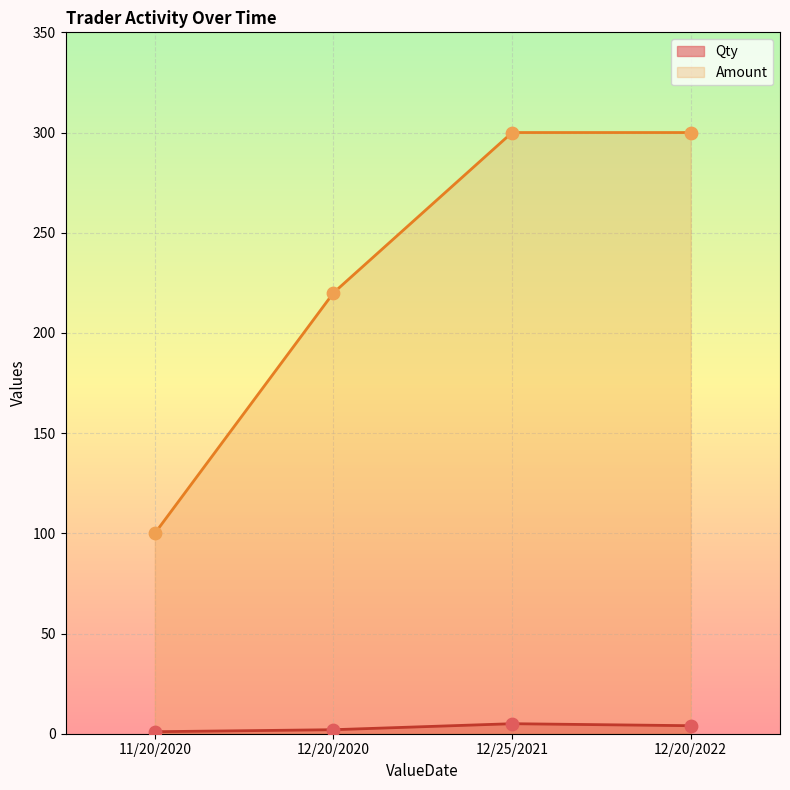

What is the total value across all series at 12/25/2021?

305